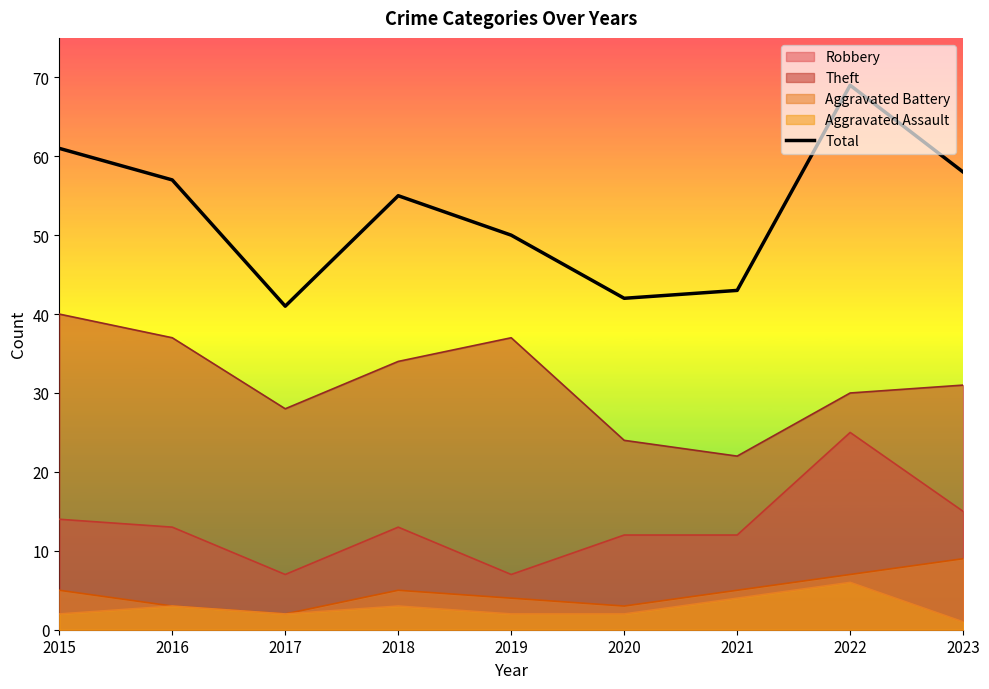

What is the change in value from 2016 to 2018?

-2